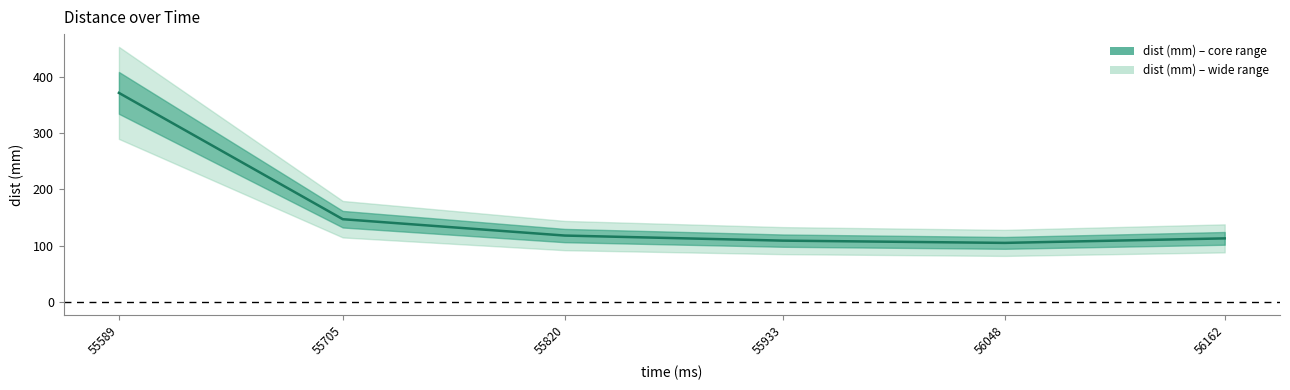

Where is the data nearest to the value 238?

55705